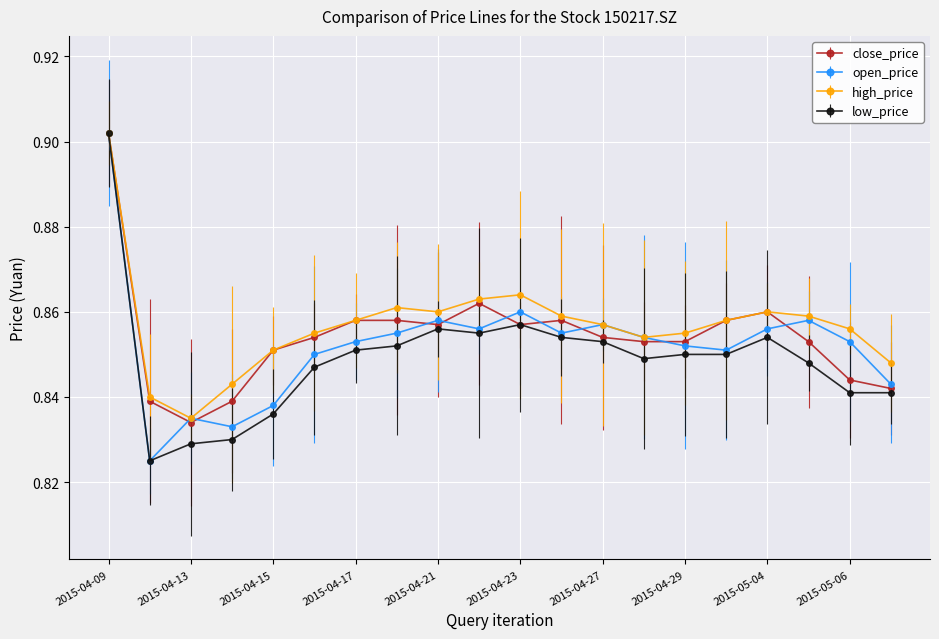

Count the number of data series in this chart.

4